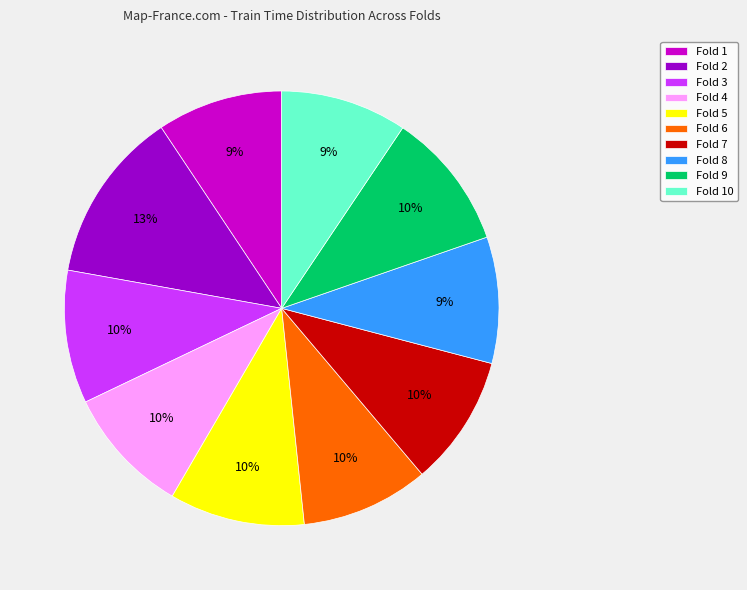

Does Fold 9 account for over 50% of the chart?

No